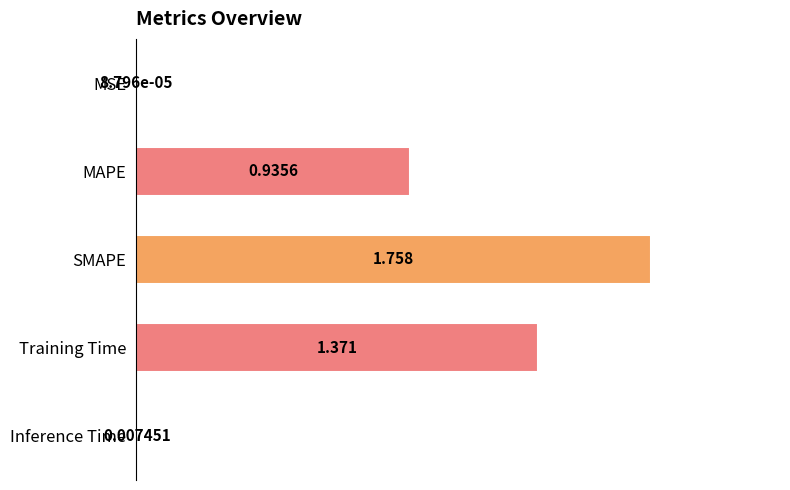

Which has a higher value, MAPE or MSE?

MAPE